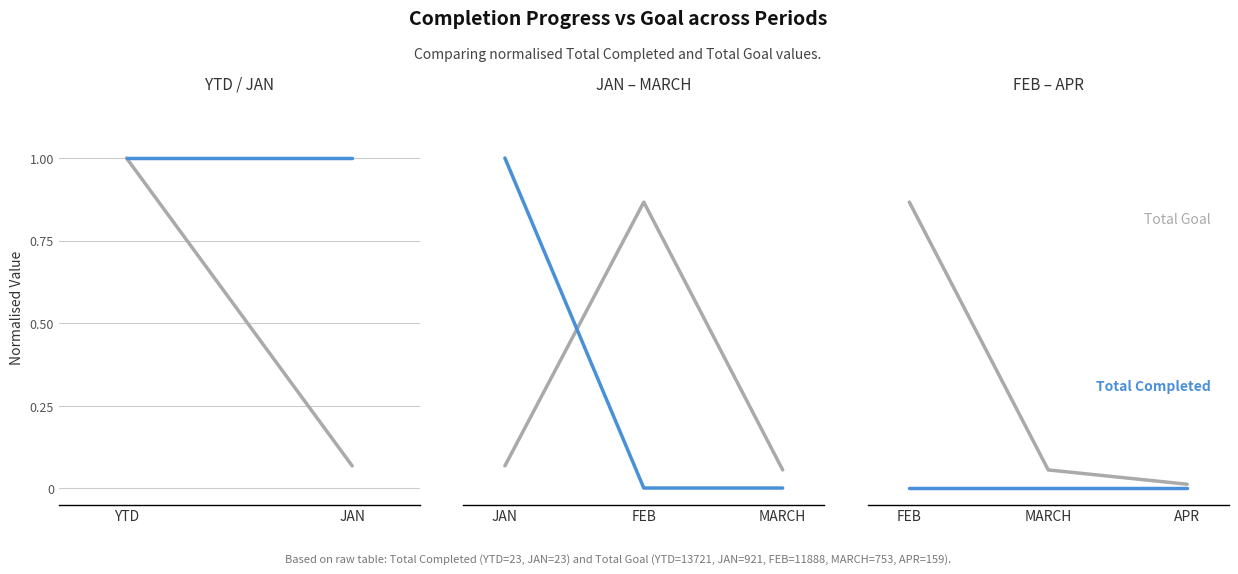

Which series has the largest total across all categories?

Total Goal